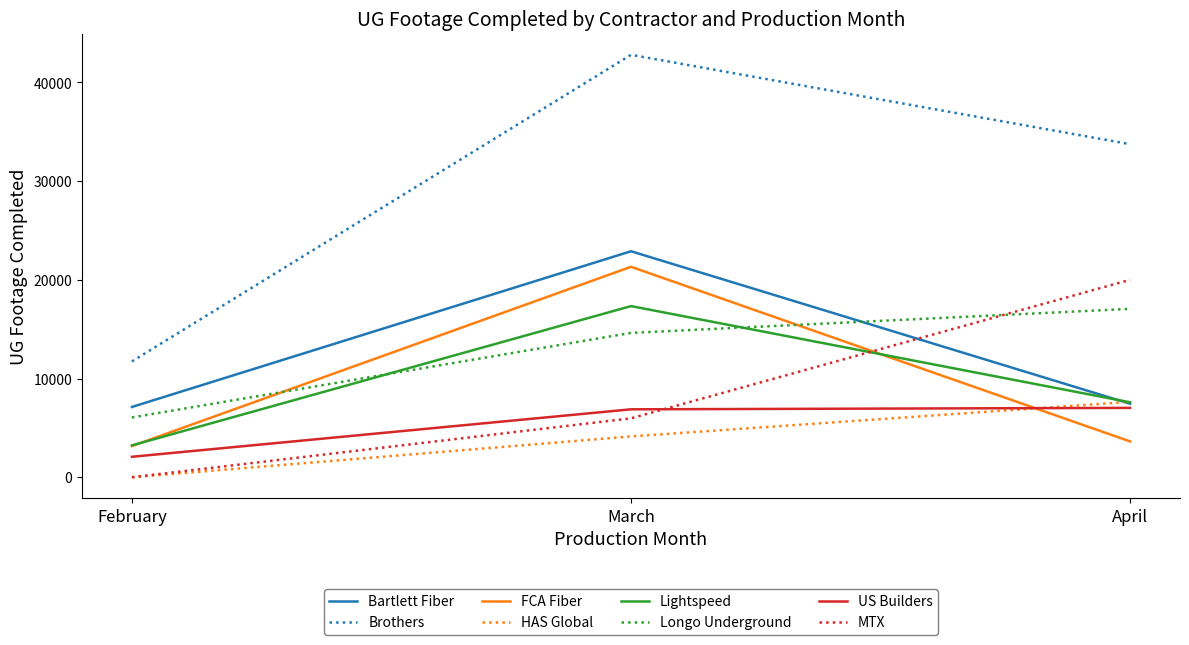

What is the greatest value displayed?

42799